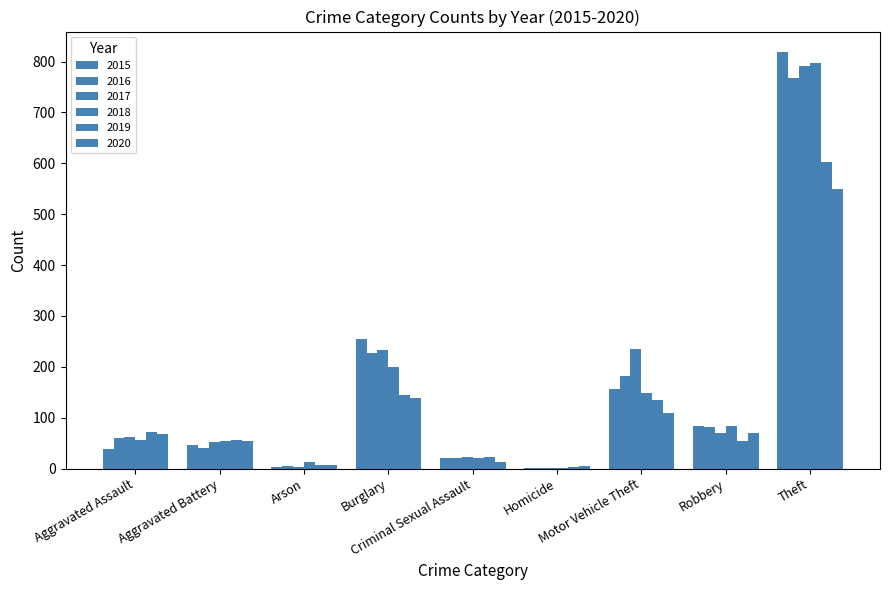

At how many categories does at least one series exceed 544?

1